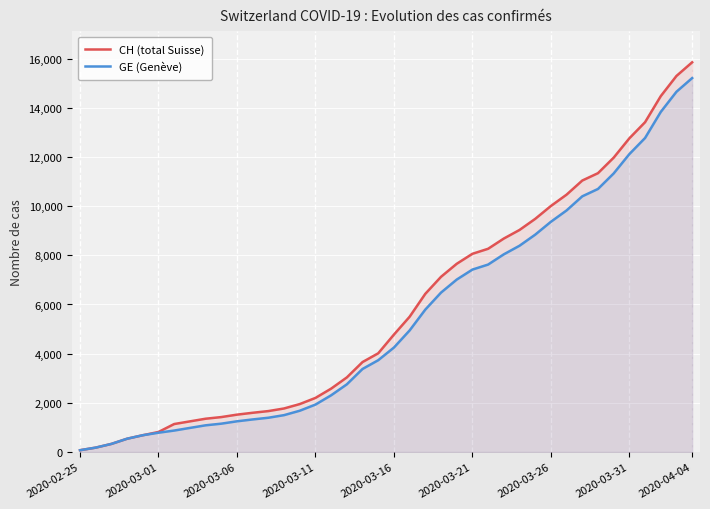

At which category is the sum across all series the highest?

2020-04-04